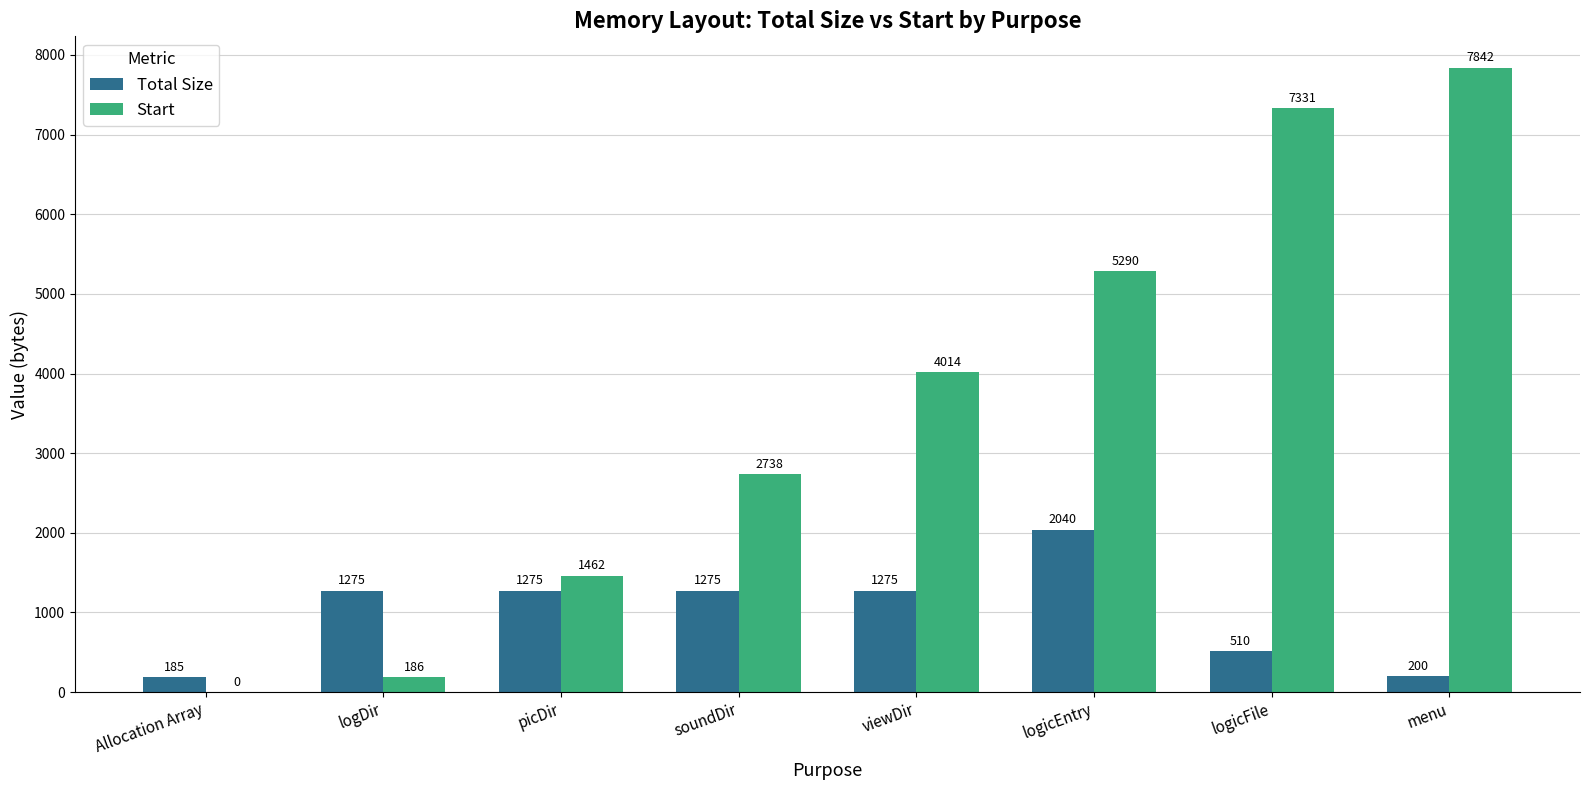

Which category has the highest value in the Total Size series?

logicEntry